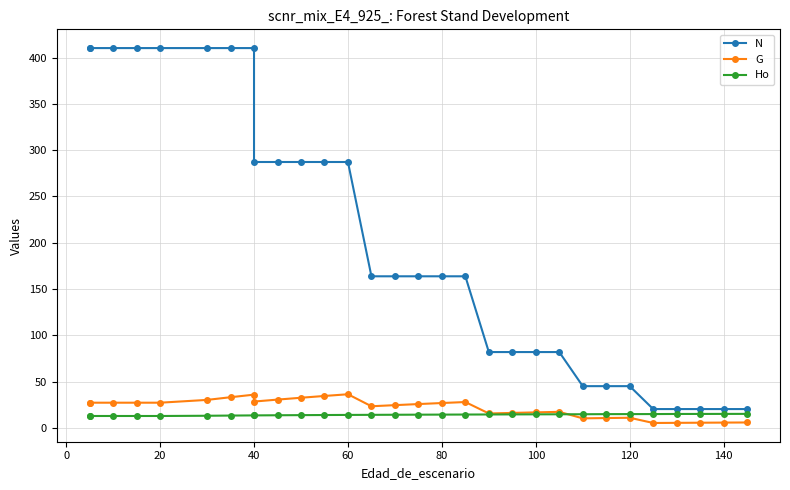

True or false: G and N cross at least once.

False